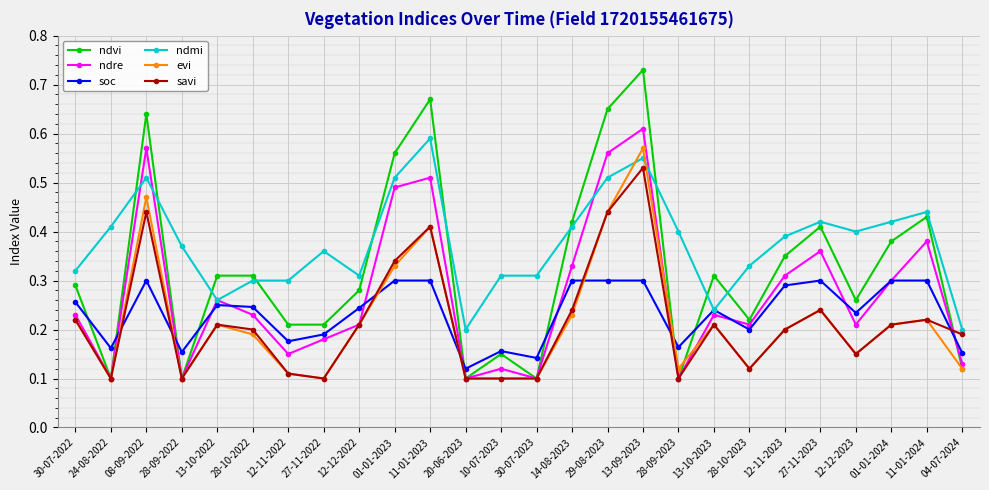

At how many categories does at least one series exceed 0?

26